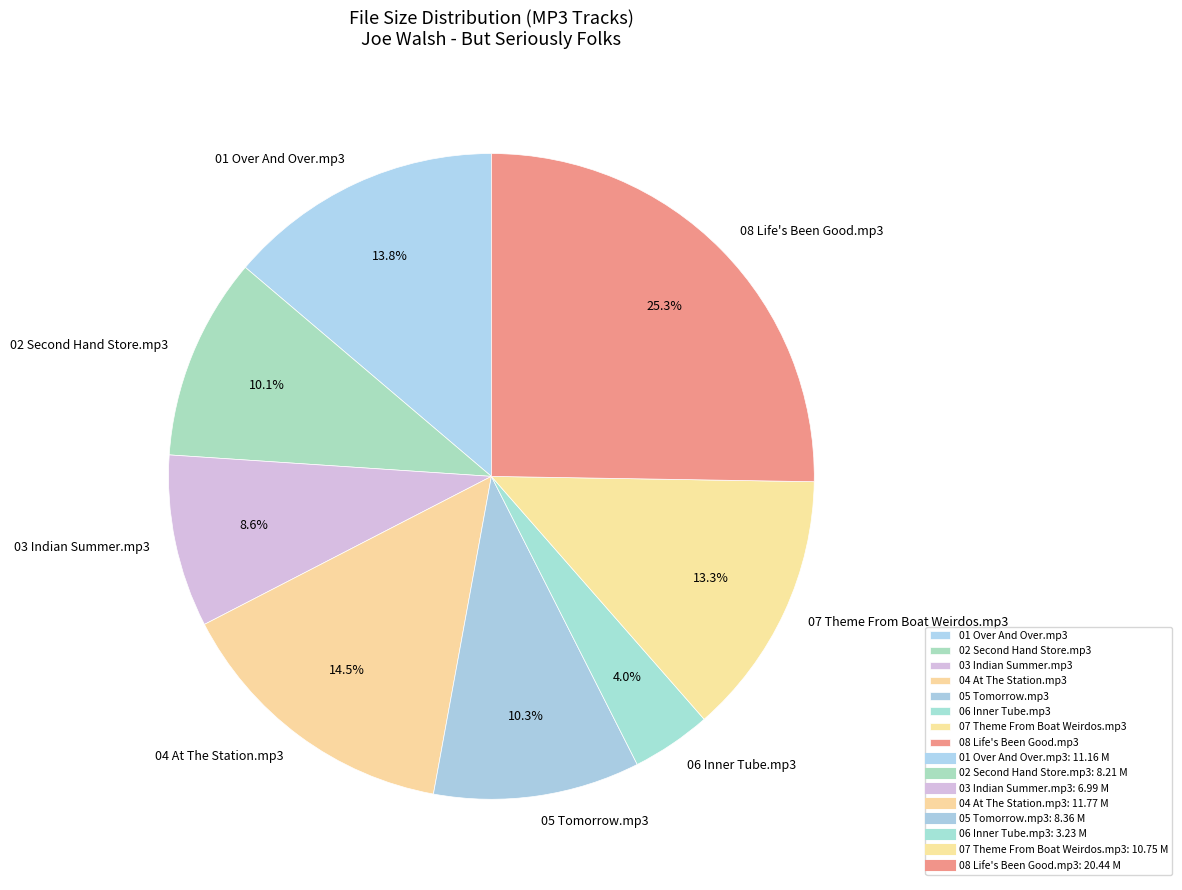

Between 04 At The Station.mp3 and 07 Theme From Boat Weirdos.mp3, which is larger?

04 At The Station.mp3